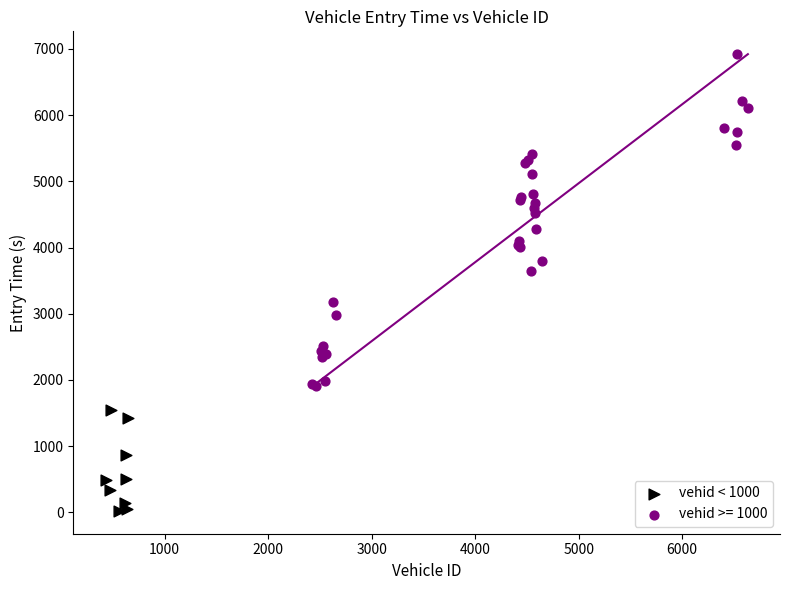

Which series reaches the minimum Y coordinate?

vehid < 1000